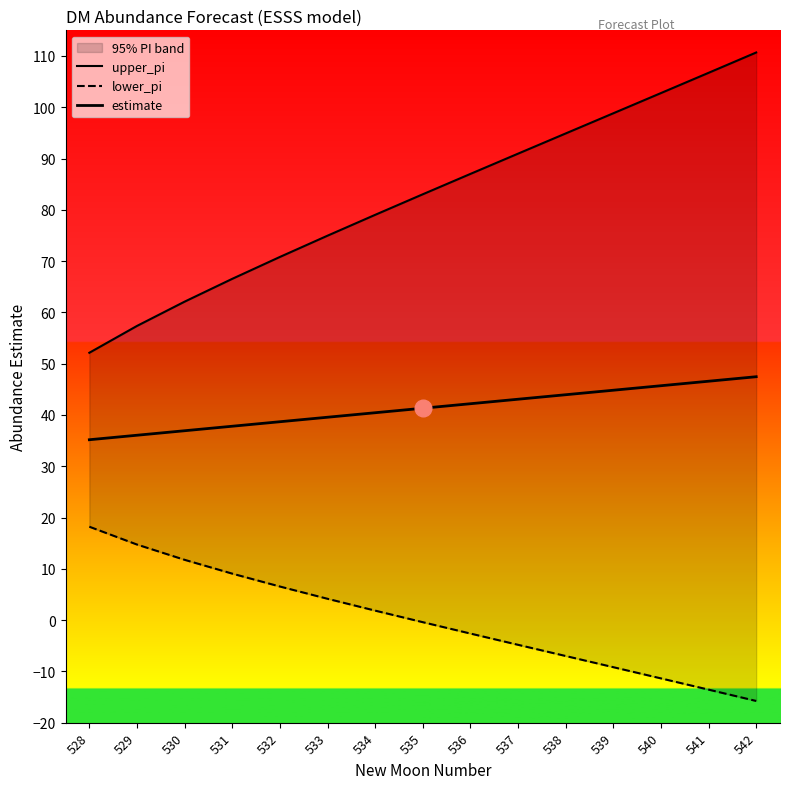

Where is estimate nearest to the value 41?

535